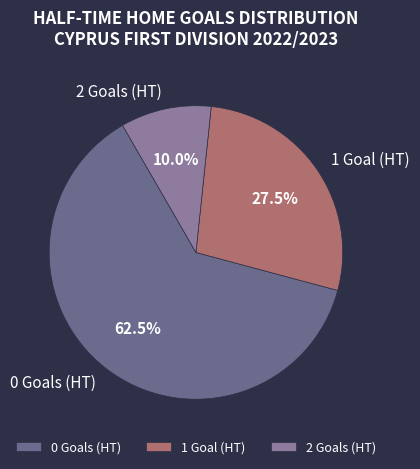

Which slice is the largest?

0 Goals (HT)